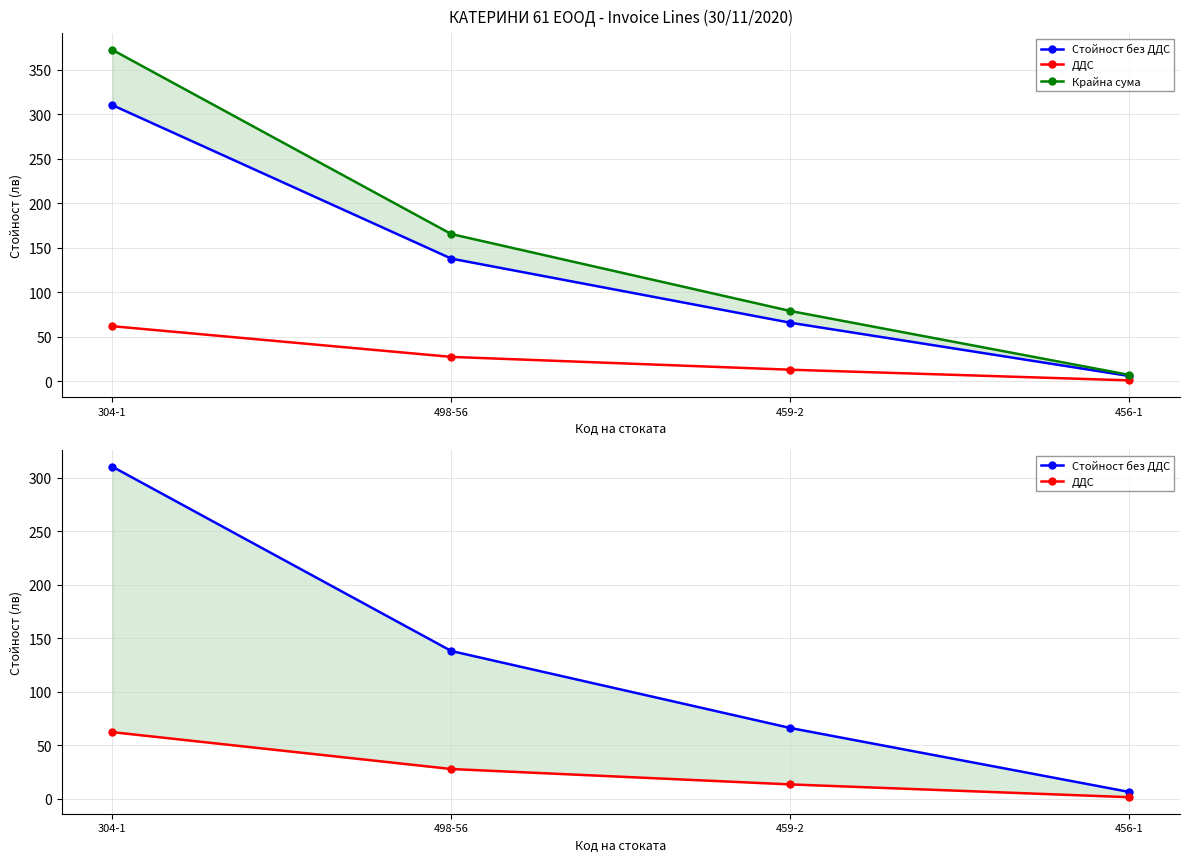

Is the value of ДДС at 456-1 greater than the value of Стойност без ДДС at 498-56?

No